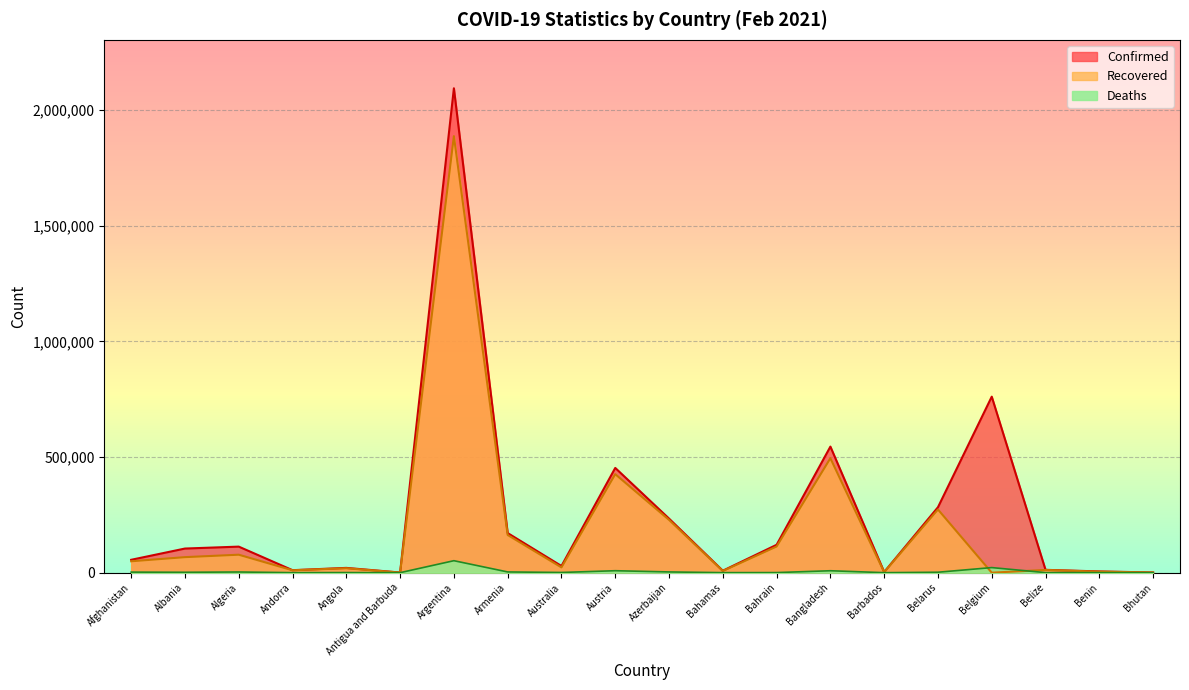

True or false: Recovered and Deaths cross at least once.

True